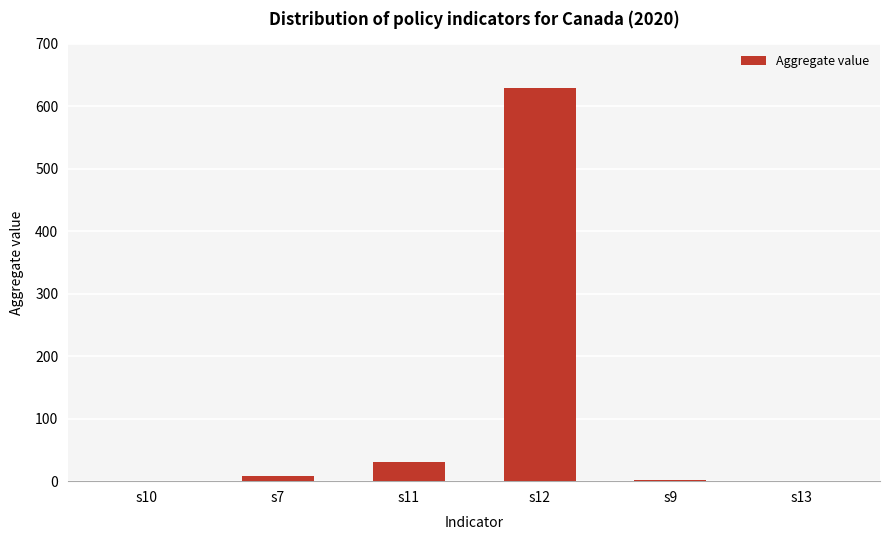

What is the greatest value displayed?

629